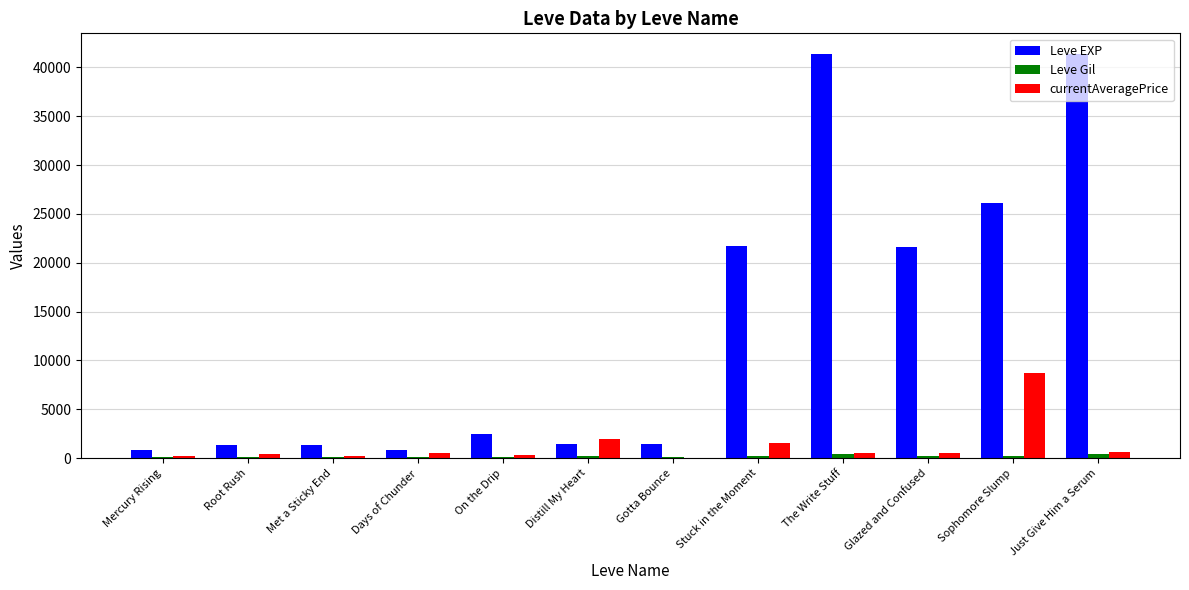

Which series has the largest total across all categories?

Leve EXP